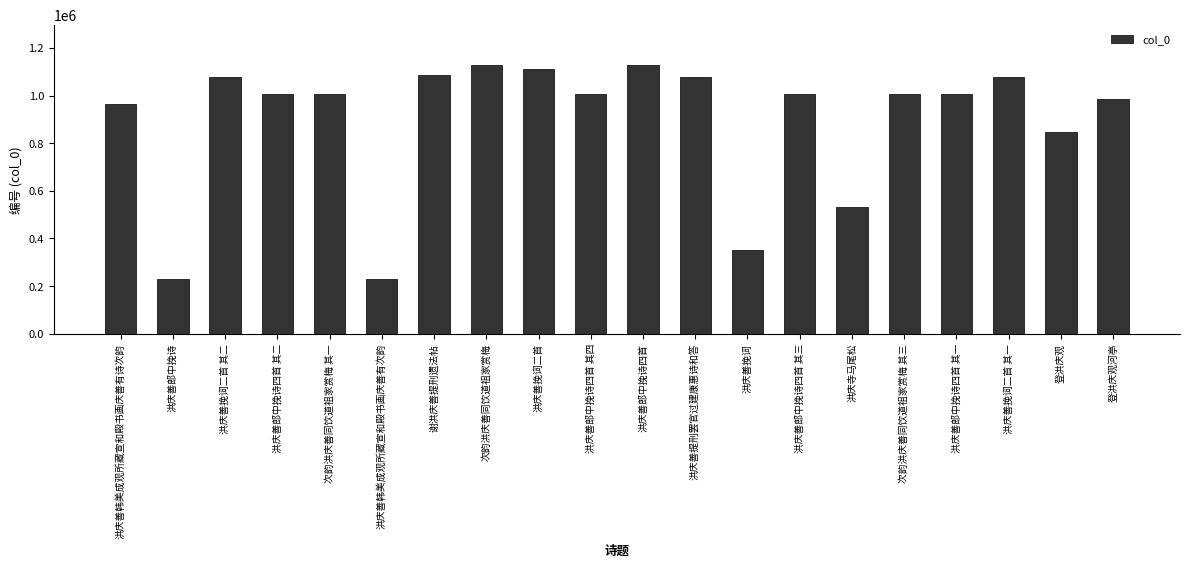

What is the sum of the values at 次韵洪庆善同饮道祖家赏梅 and 洪庆善挽词二首 其一?

2207349